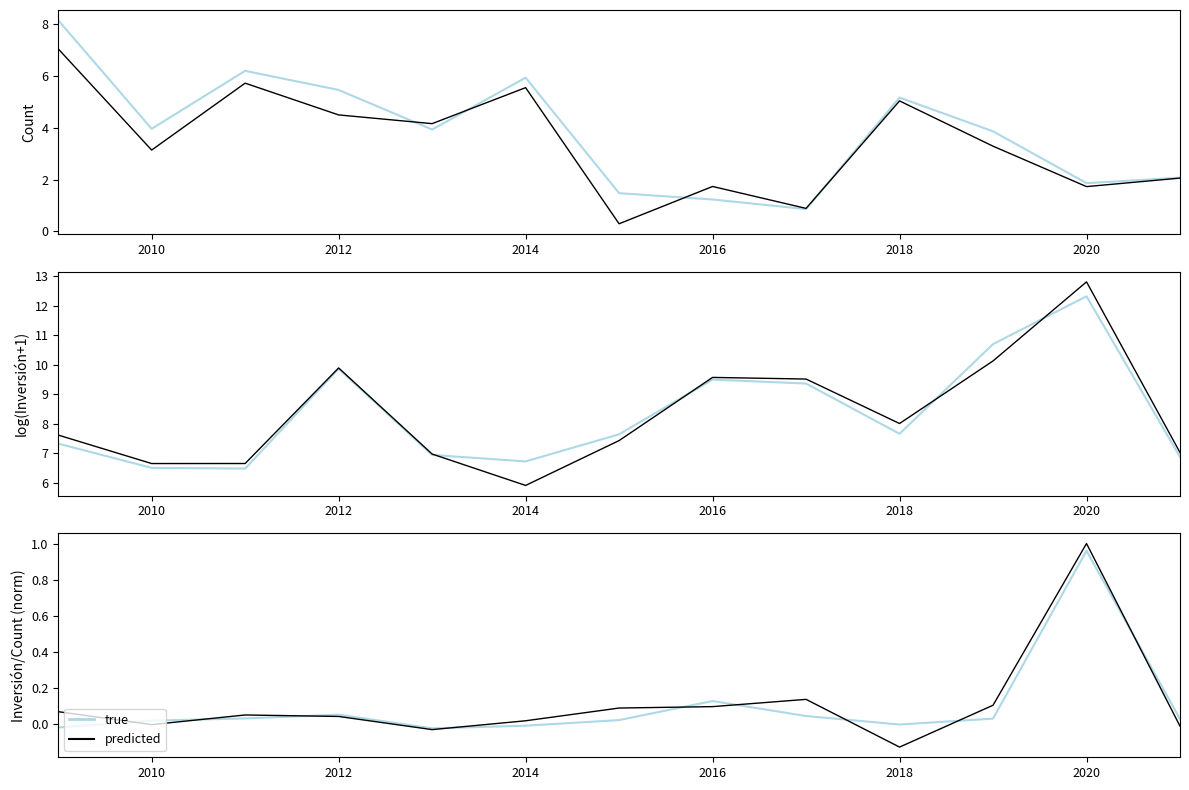

Which series has the widest spread of values?

predicted